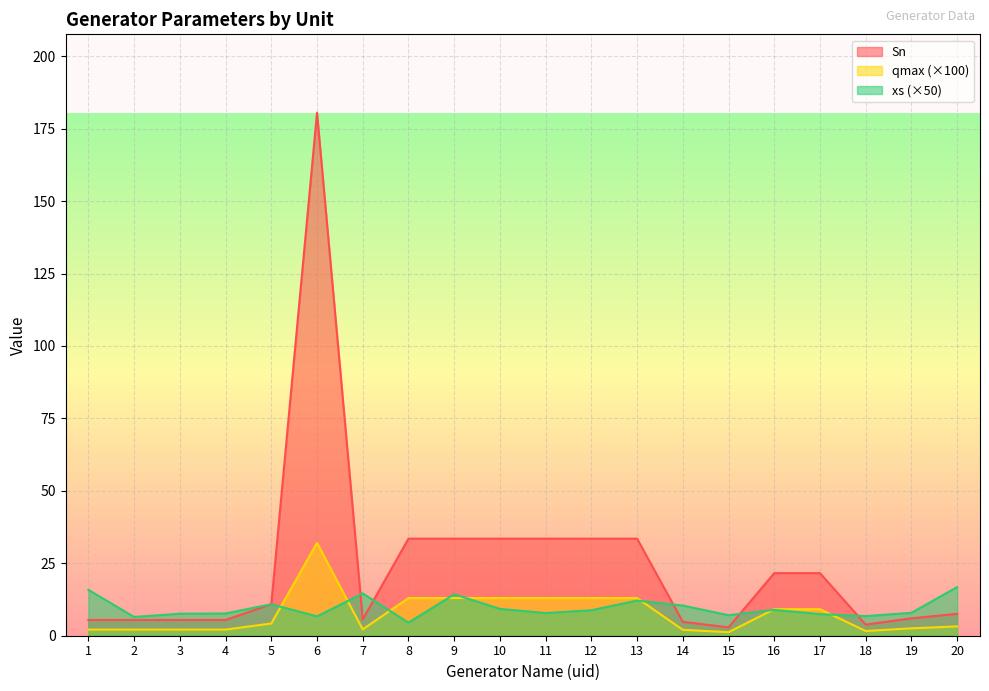

Read the Sn value at 19.

6.0